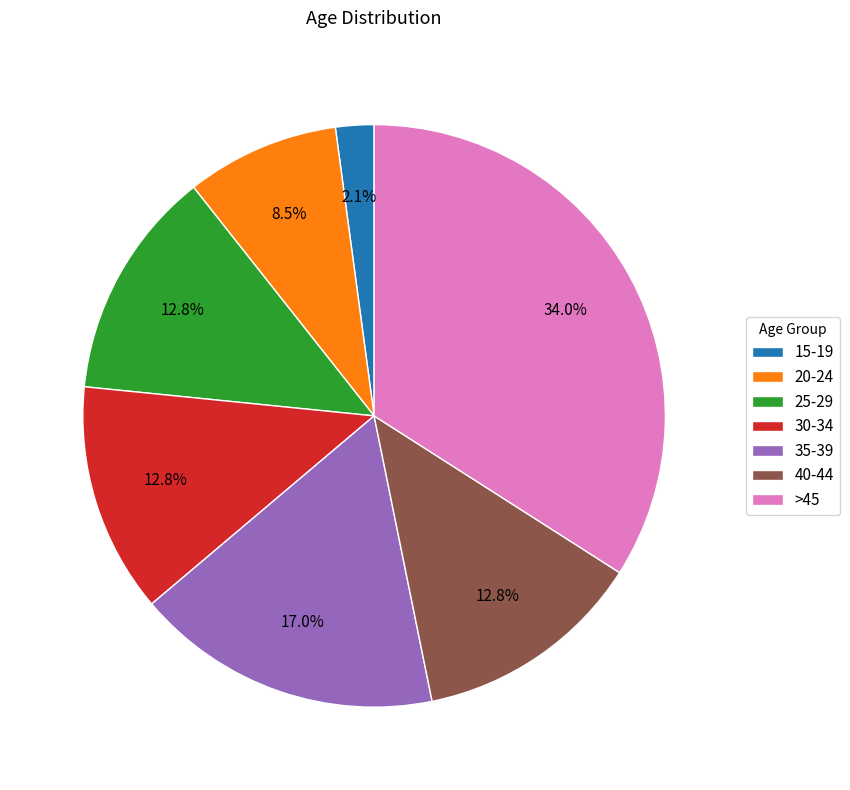

True or false: 35-39 accounts for 8% of the total.

False